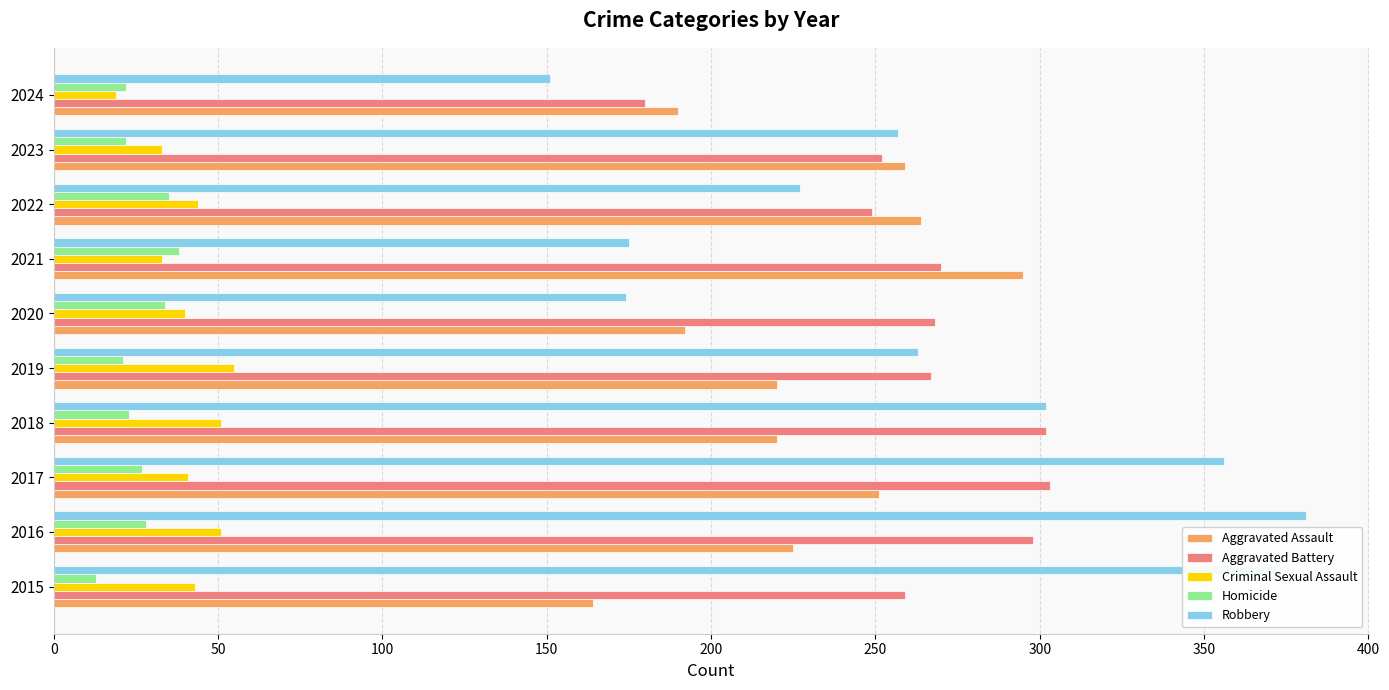

Which label corresponds to the largest value in the chart?

2016